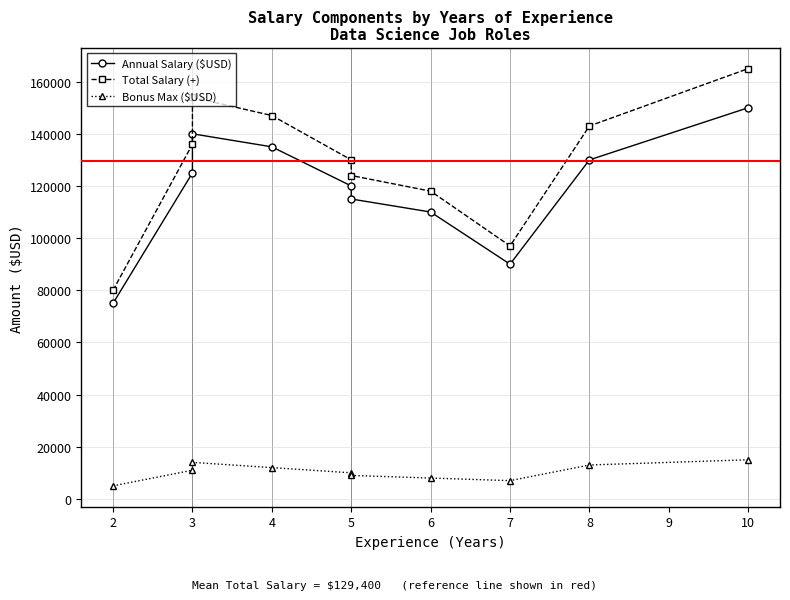

What is the sum of all Bonus Max ($USD) values?

104000